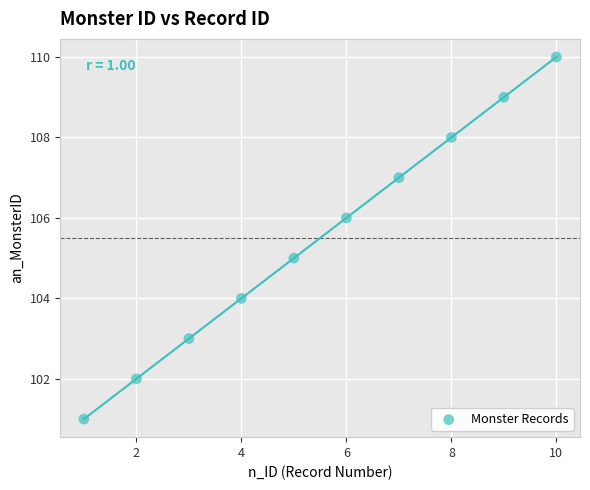

What is the range of X values (max minus min)?

9